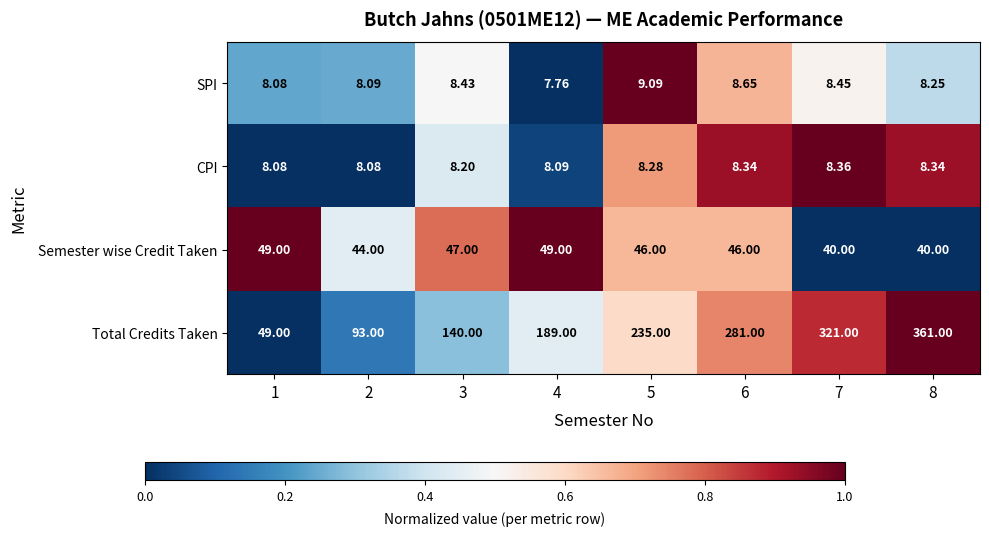

Which series has the largest total across all categories?

Total Credits Taken